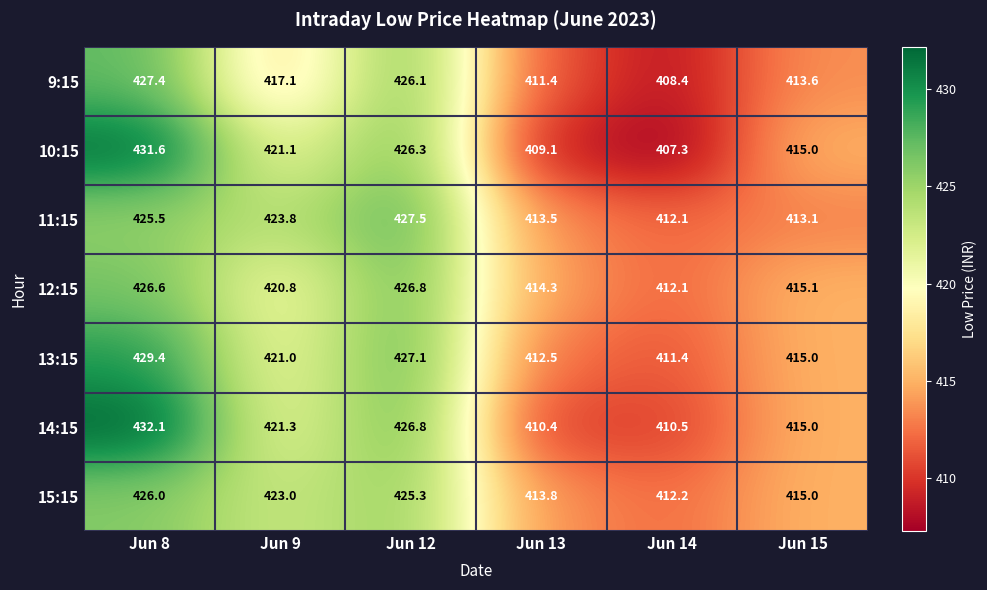

Rank the series at Jun 8 from lowest to highest value.

11:15, 15:15, 12:15, 9:15, 13:15, 10:15, 14:15